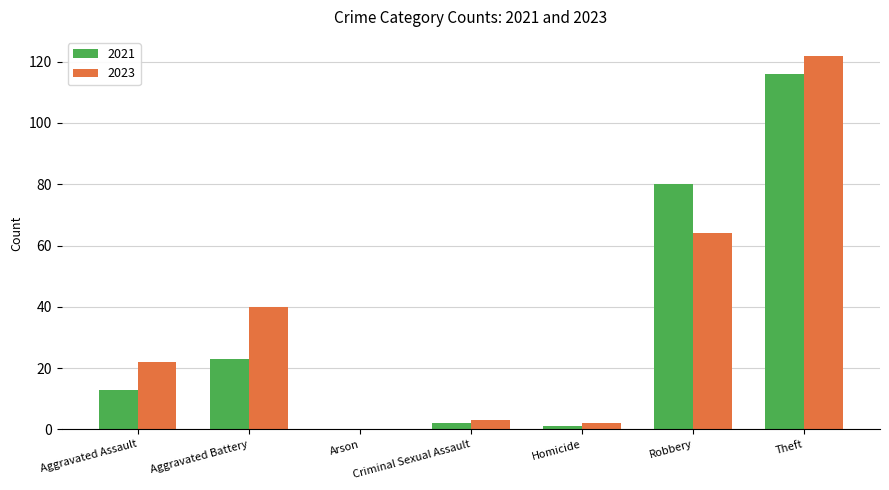

Is the value of 2021 at Arson greater than the value of 2023 at Aggravated Assault?

No